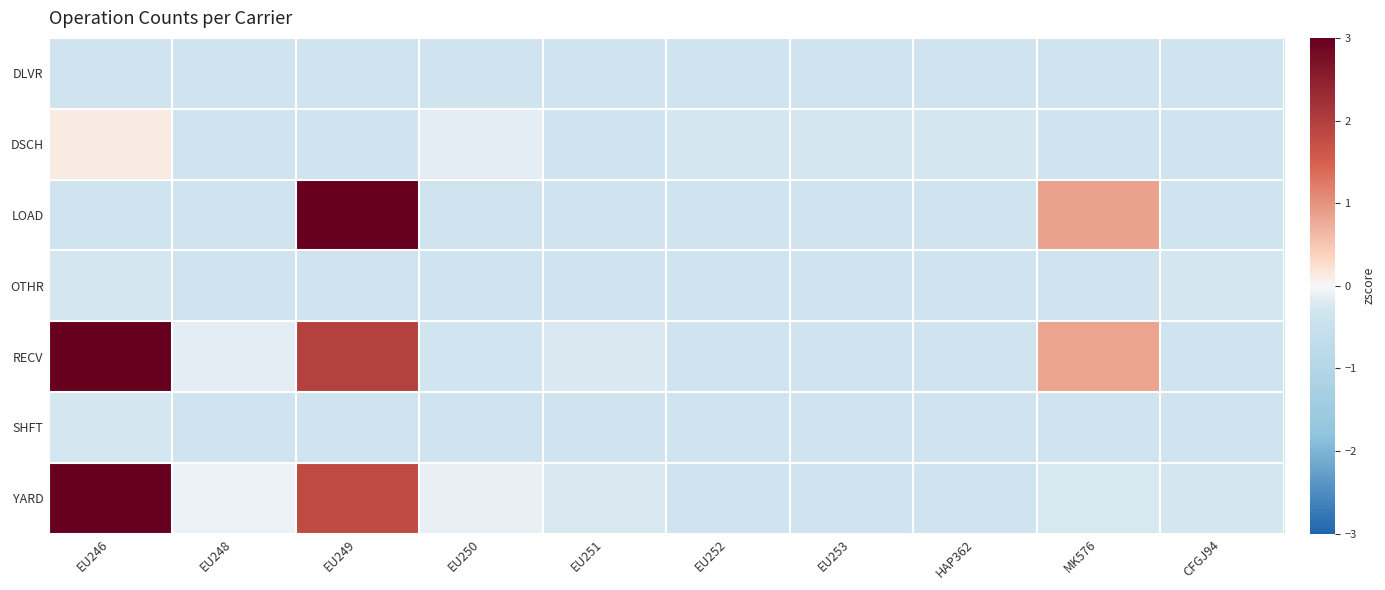

At how many categories does at least one series exceed 3?

2